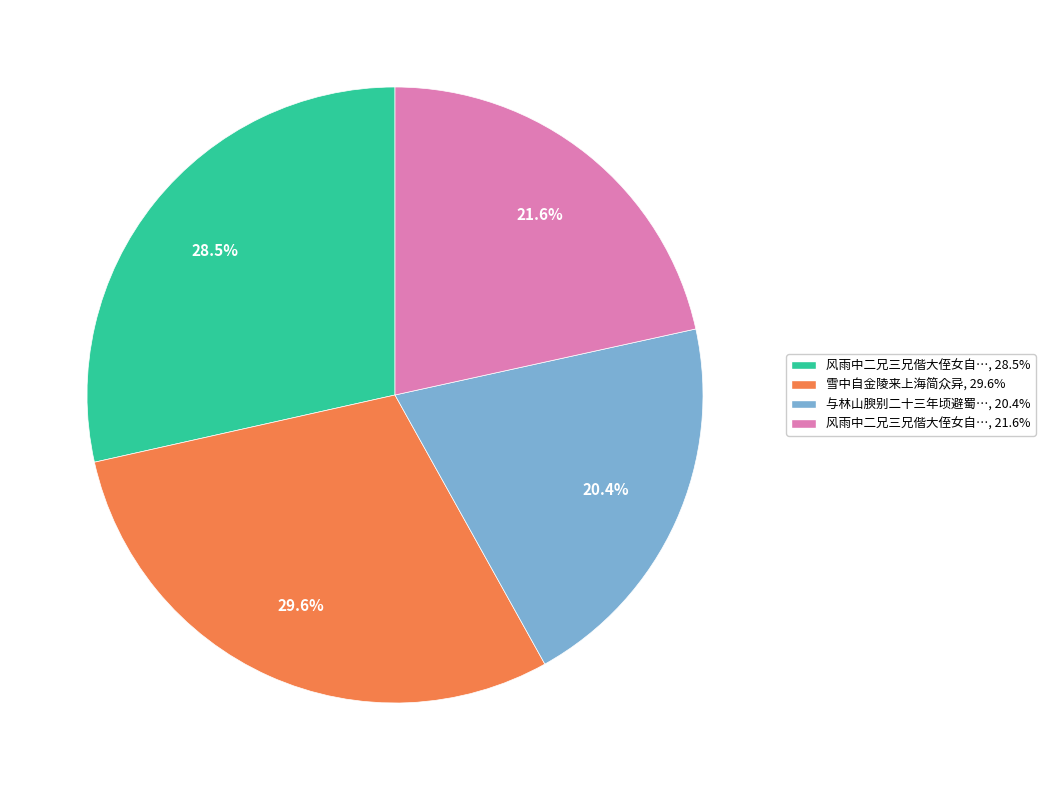

How many slices are in this pie chart?

4